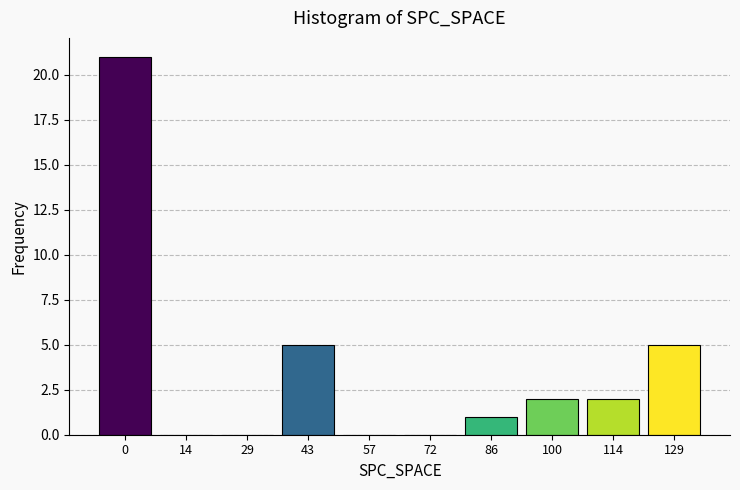

Reading right to left, transcribe all the data shown in this chart.

129=5	114=2	100=2	86=1	72=0	57=0	43=5	29=0	14=0	0=21